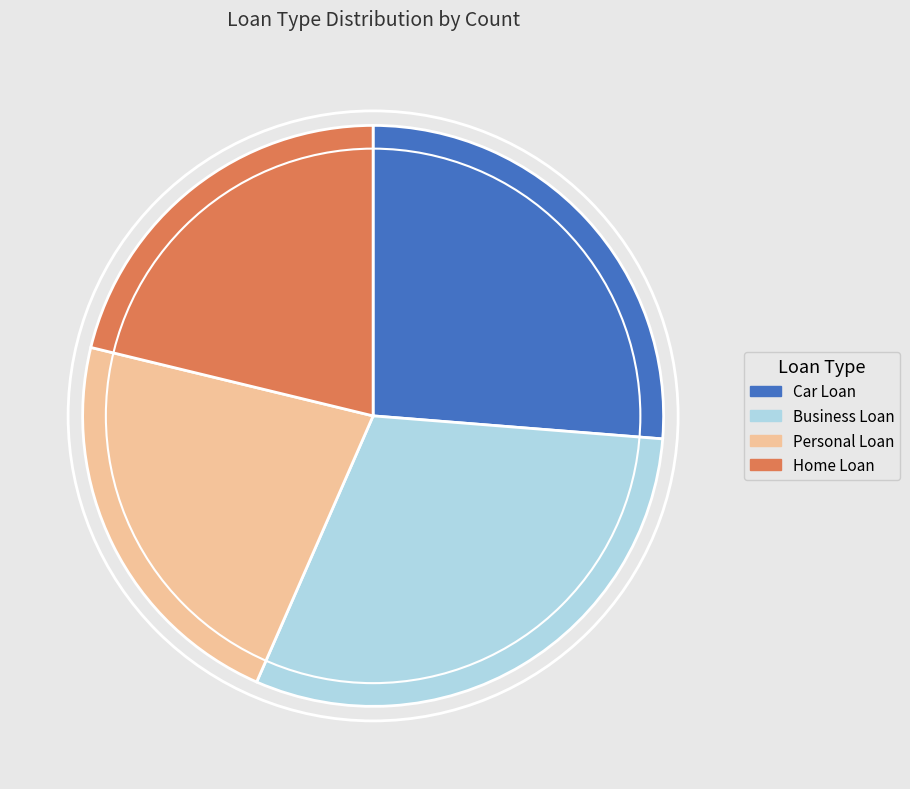

Is the sum of Business Loan and Personal Loan greater than half?

Yes